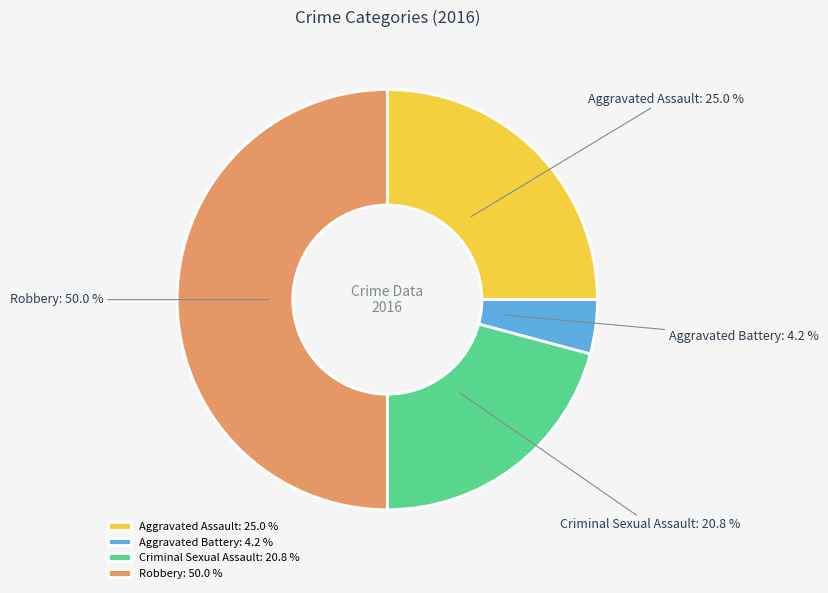

Which category has the biggest portion of the pie?

Robbery